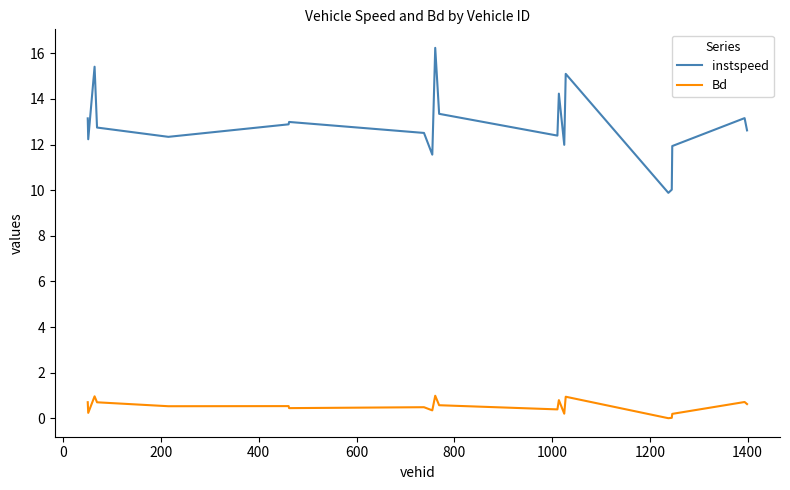

What is the maximum value shown in the chart?

16.2